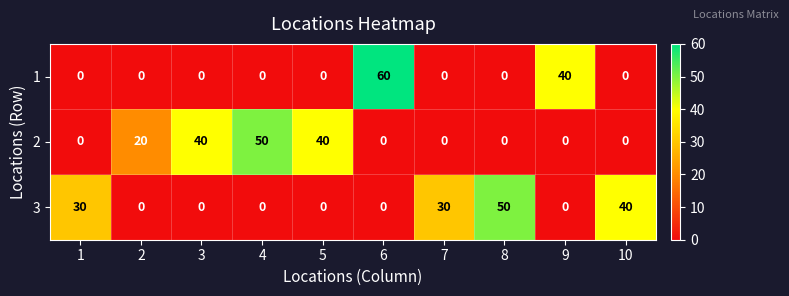

Count the number of data series in this chart.

3